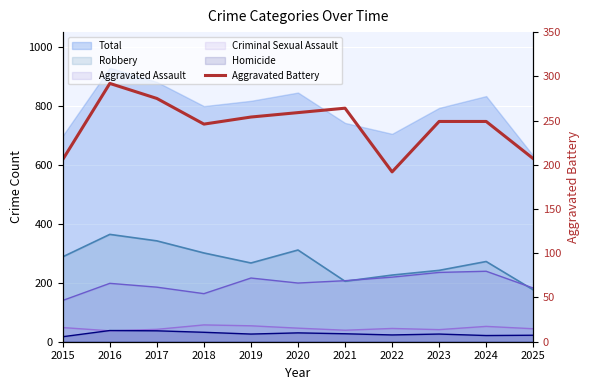

Where is the data nearest to the value 242?

2018